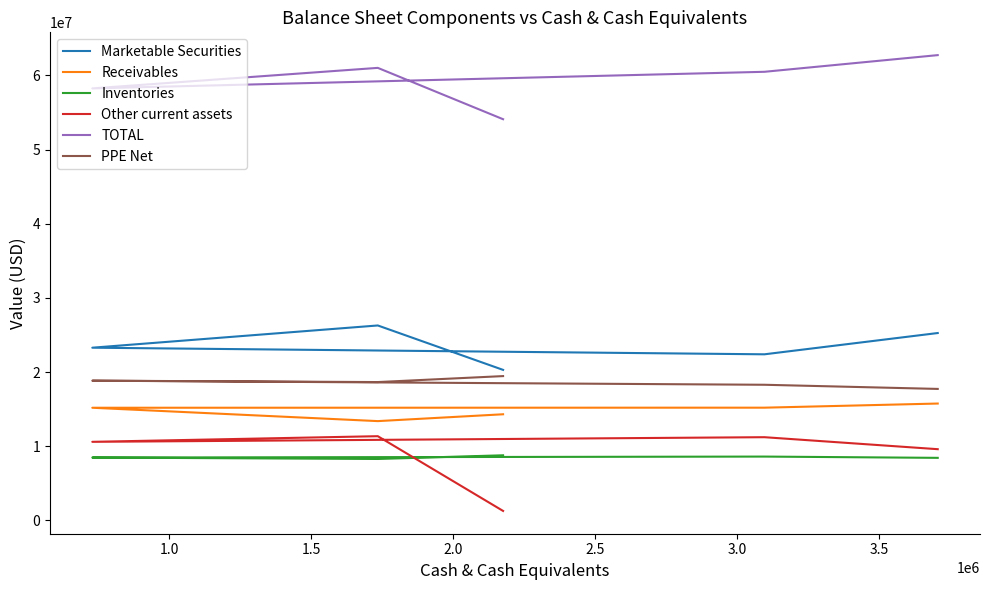

Which series has the widest spread of values?

Other current assets